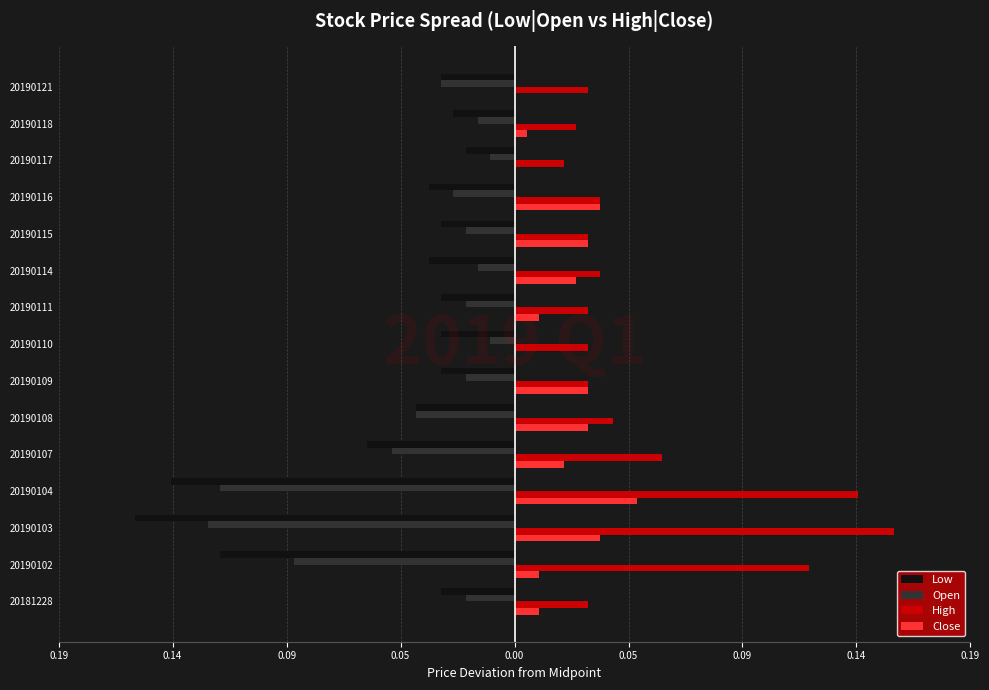

What are all the series names shown in the legend?

Low, Open, High, Close